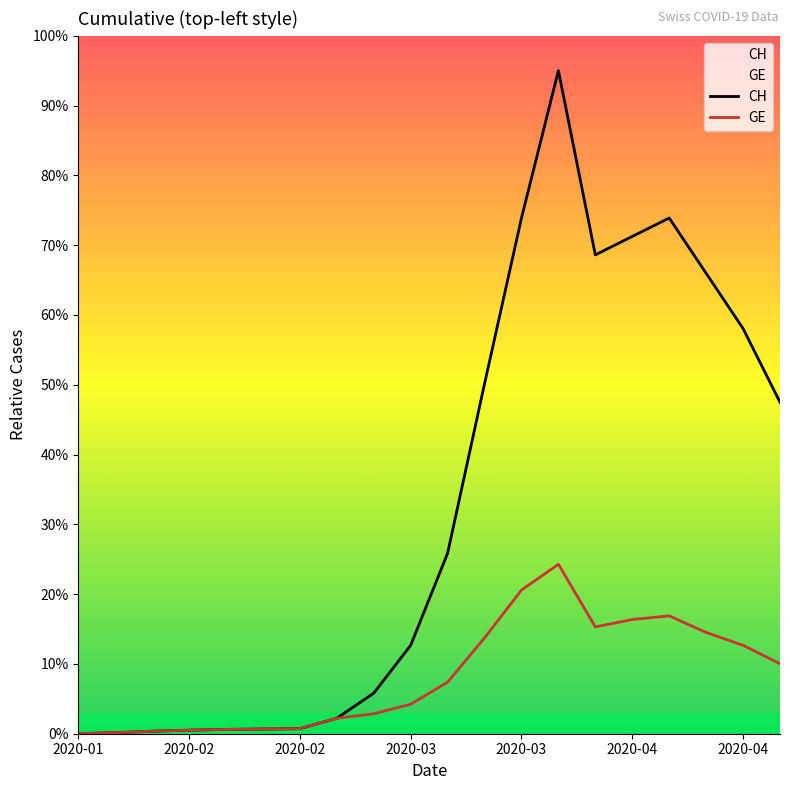

Read the GE value at 17.

14.5